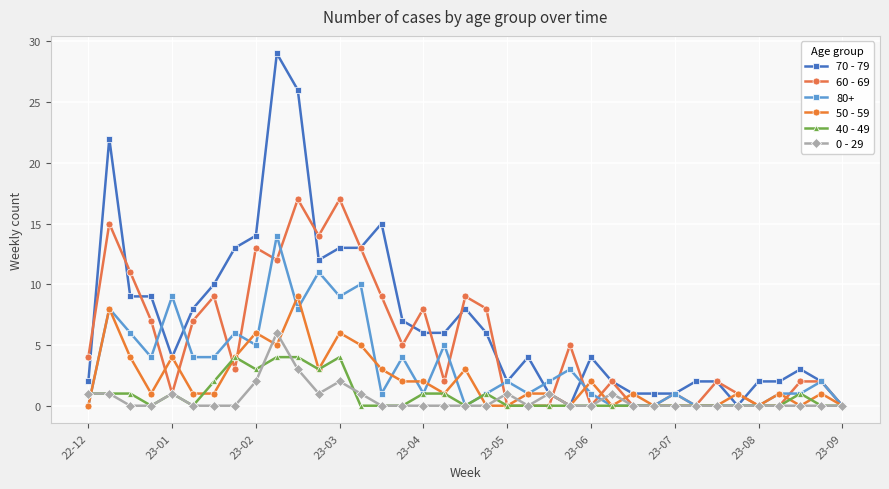

Is this an area chart (filled region under the line)?

No